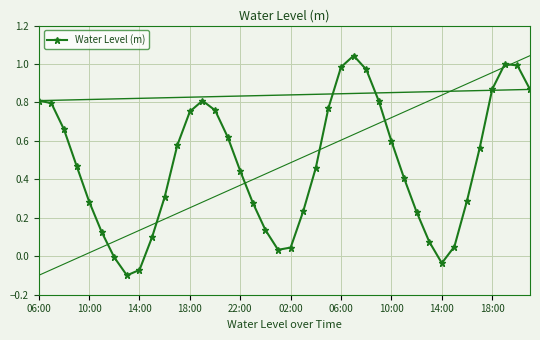

True or false: the data has more than 2 interior local peaks.

True